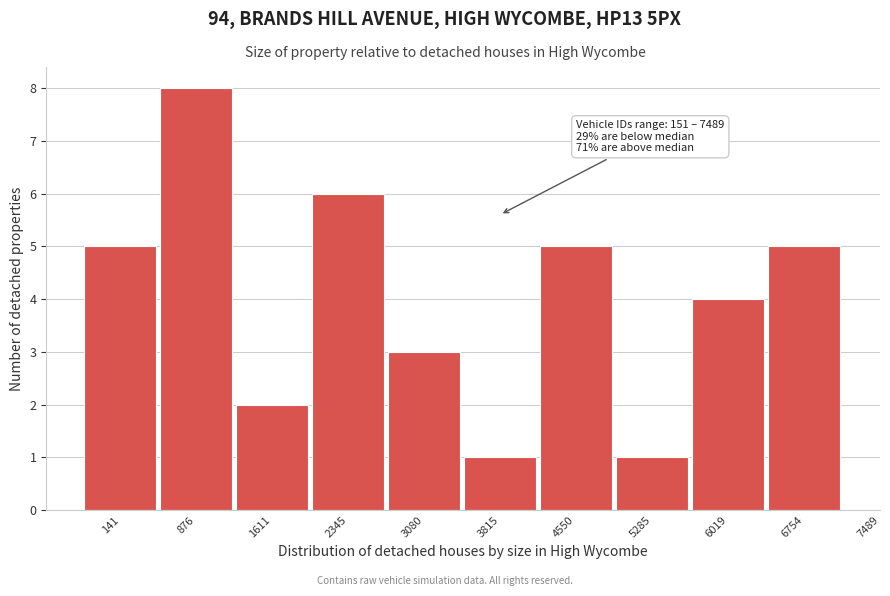

Reading left to right, what are all the values shown in this chart?

141=5	876=8	1611=2	2345=6	3080=3	3815=1	4550=5	5285=1	6019=4	6754=5